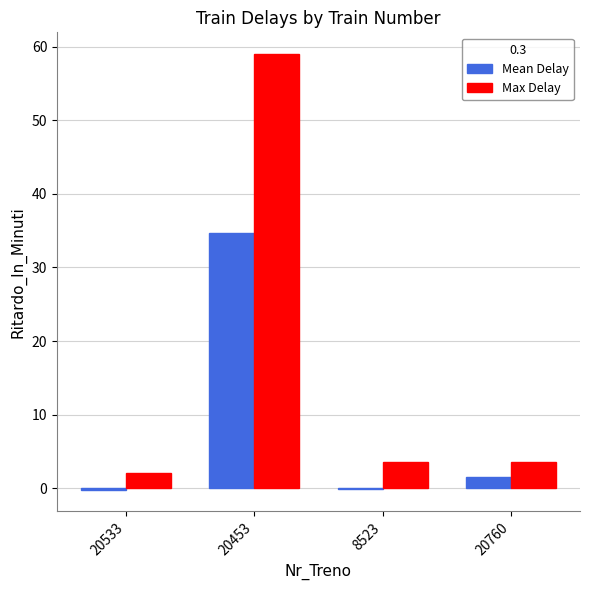

What is the maximum value for Mean Delay?

34.8